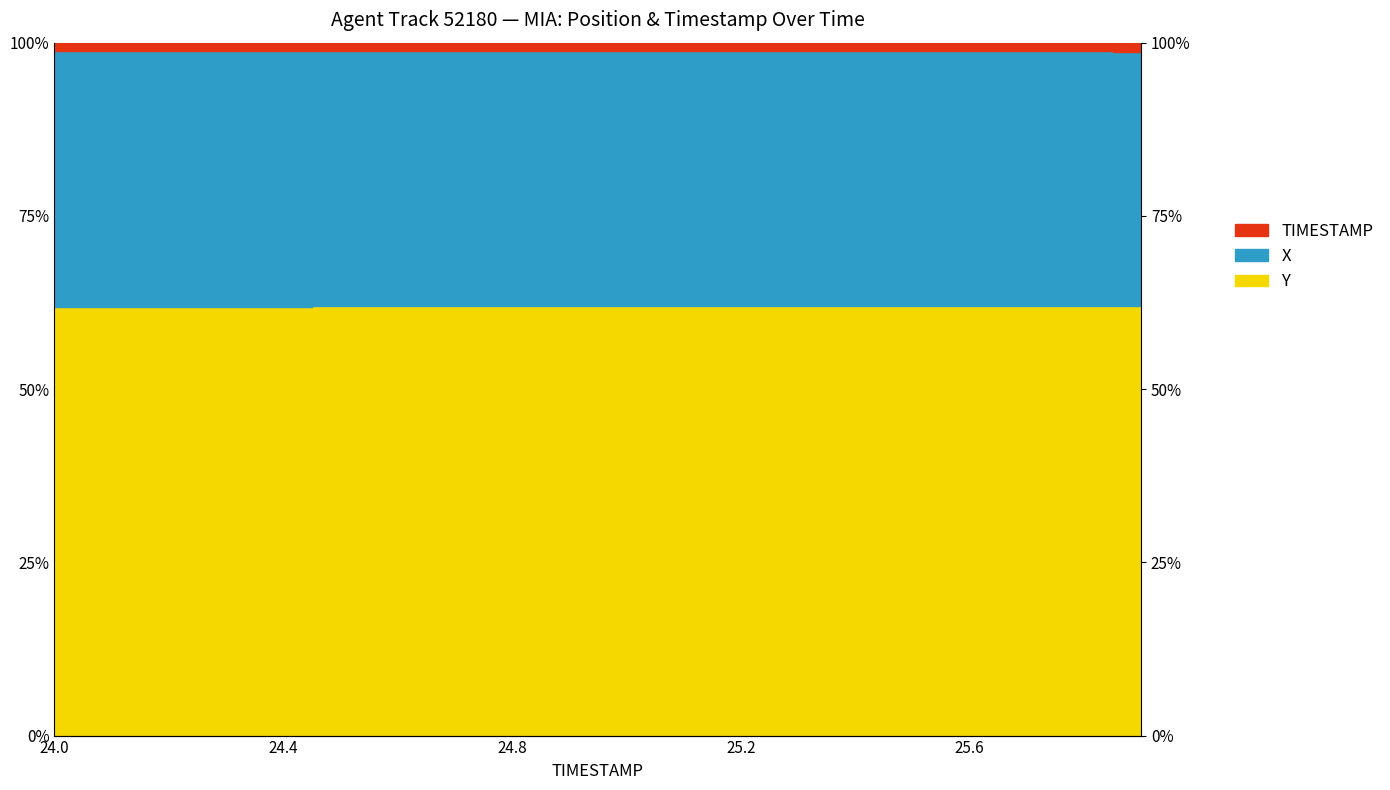

True or false: Y and X cross at least once.

False